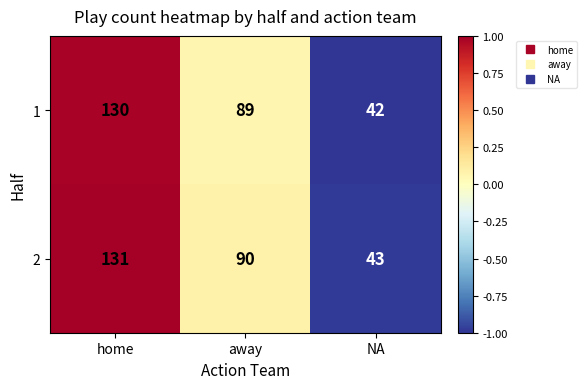

The 1 series shows 58 at NA. True or false?

False